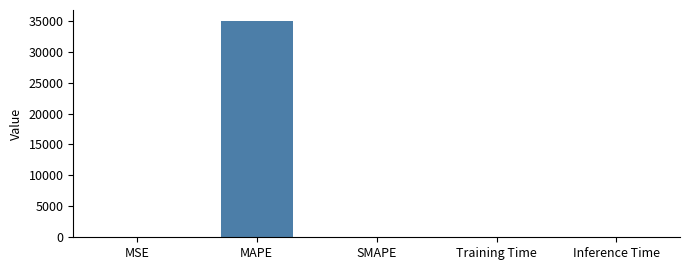

Which category has the highest value across all series?

MAPE